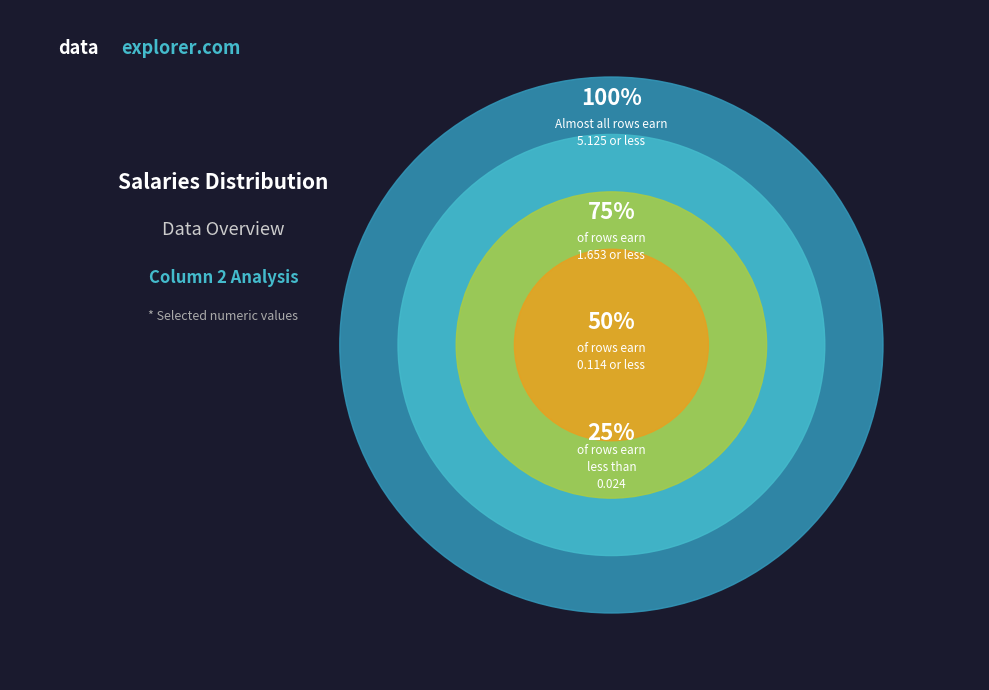

Does any single category account for the majority?

Yes